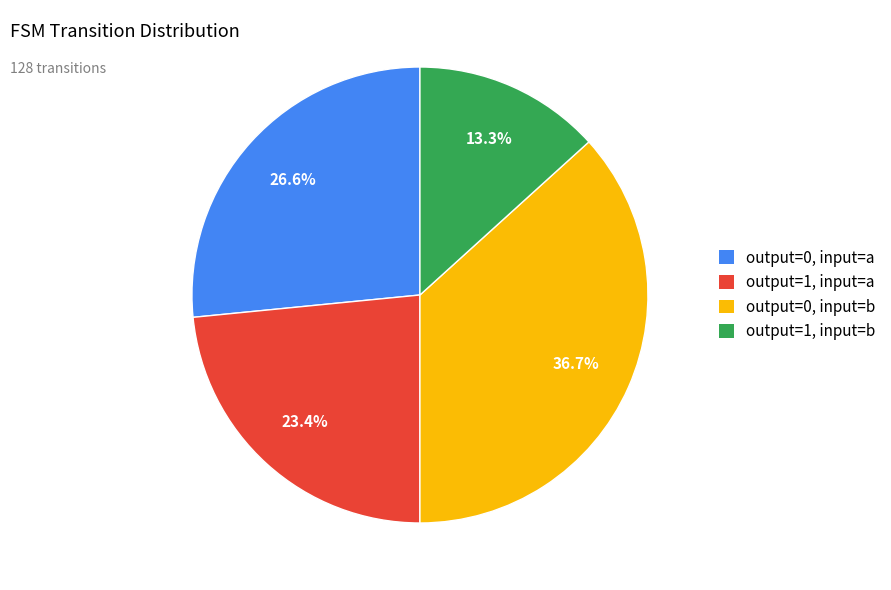

Approximately how many times larger is the value at output=0, input=a compared to output=1, input=a?

1.1